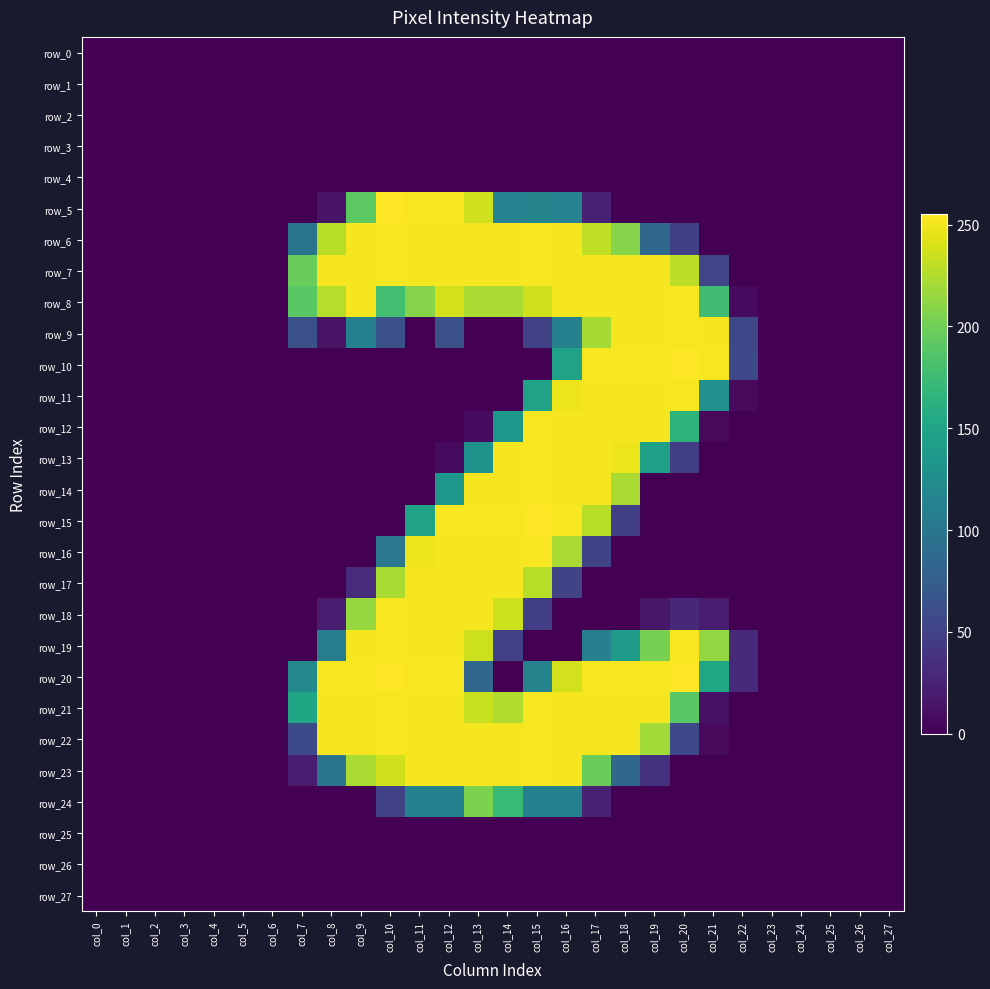

Which label corresponds to the largest value in the chart?

col_10